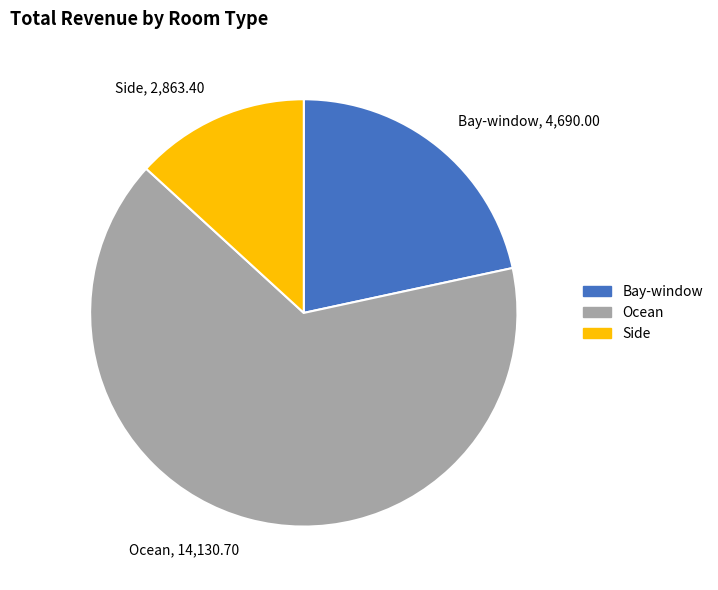

Is the sum of Bay-window, 4,690.00 and Ocean, 14,130.70 greater than half?

Yes